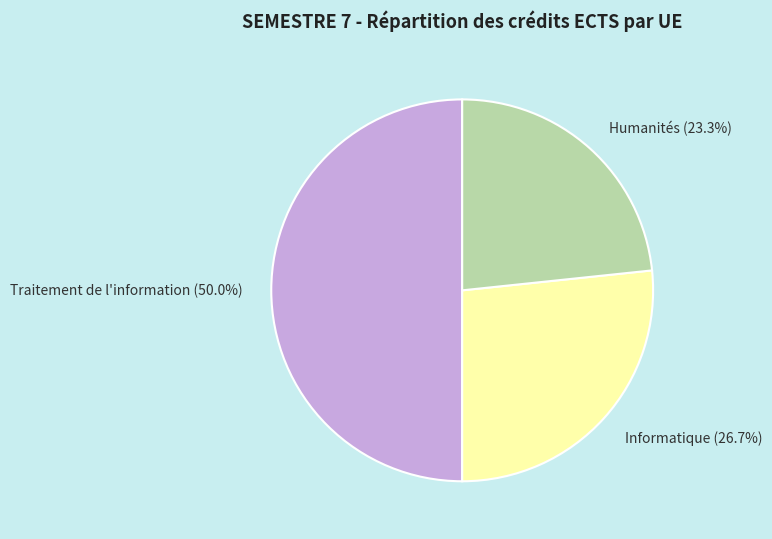

True or false: Informatique accounts for 27% of the total.

True